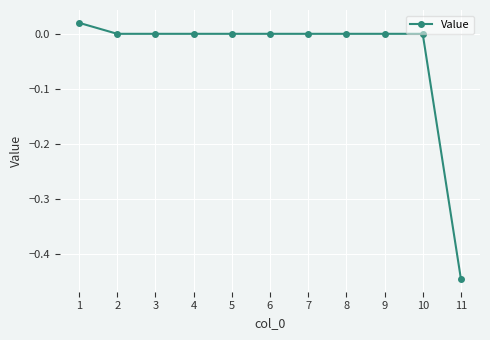

The value at 2 is 0.0. True or false?

True